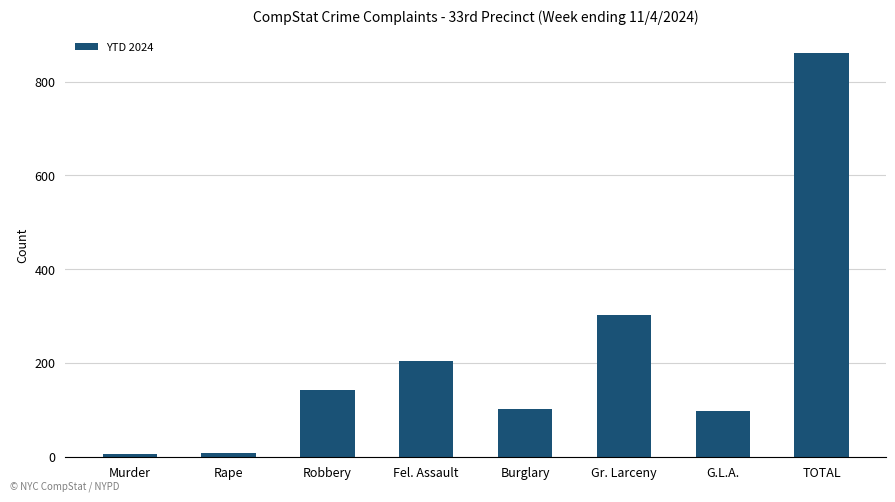

What is the sum of all values?

1724